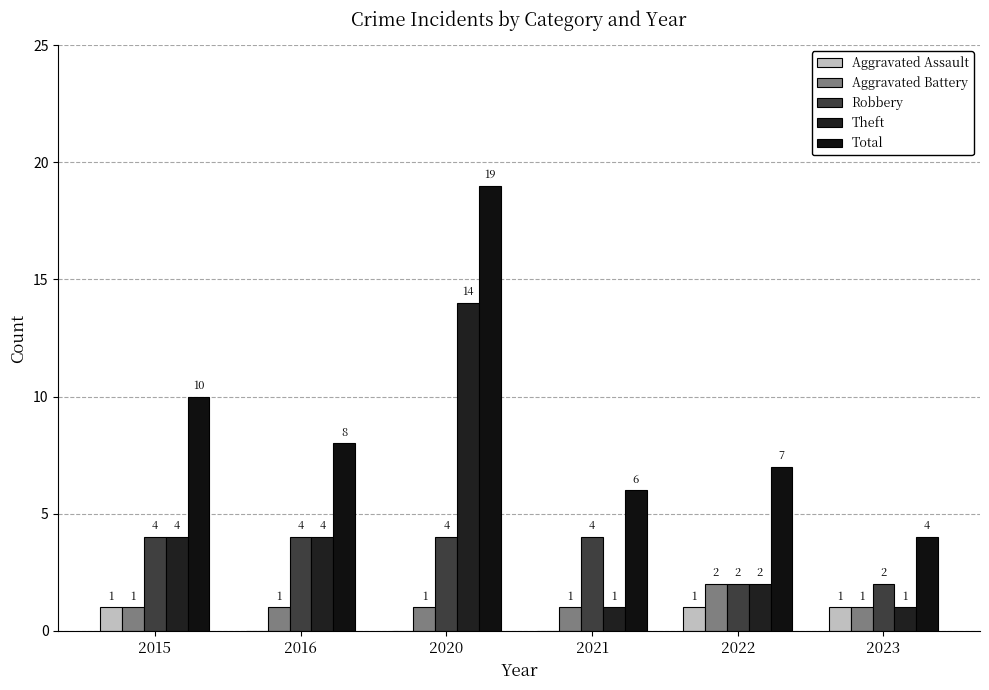

How many categories are shown in the chart?

6